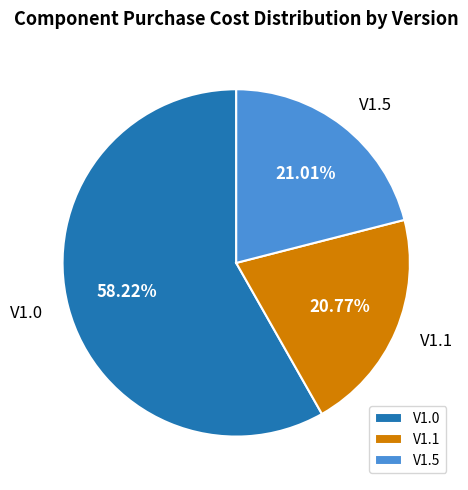

Do V1.0 and V1.1 together represent more than half of the pie?

Yes